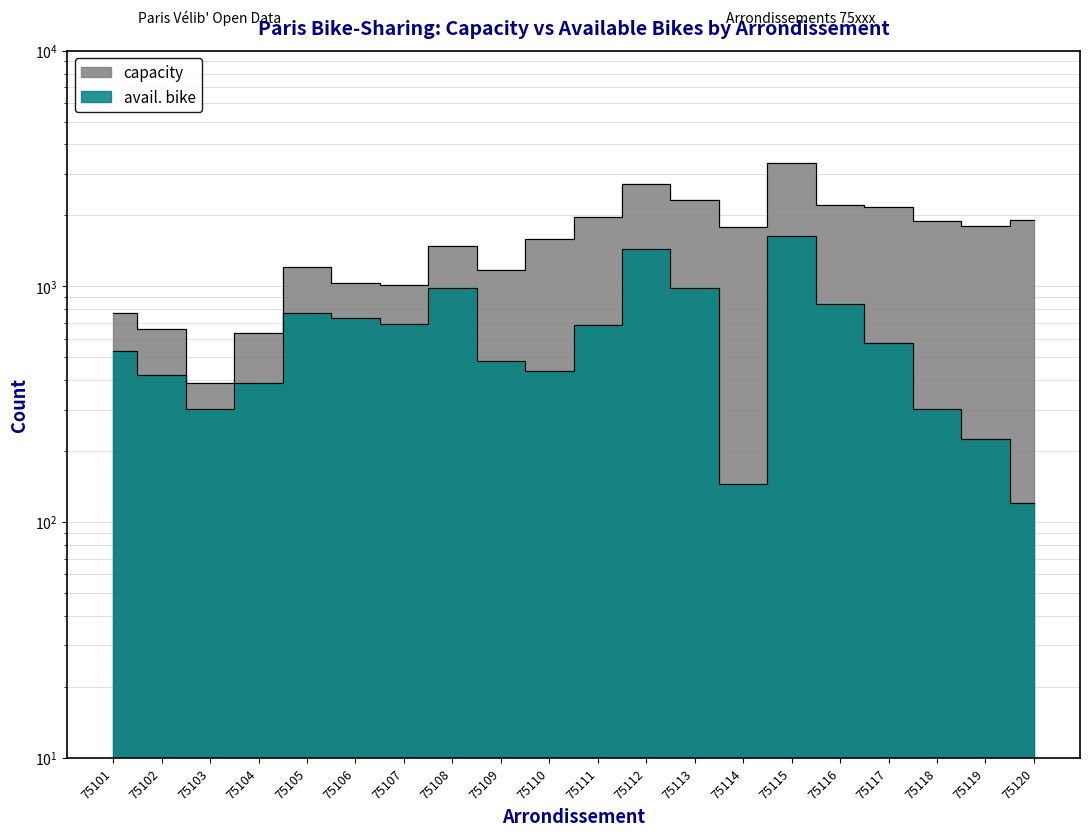

List the series in order of their overall mean, lowest first.

avail. bike, capacity